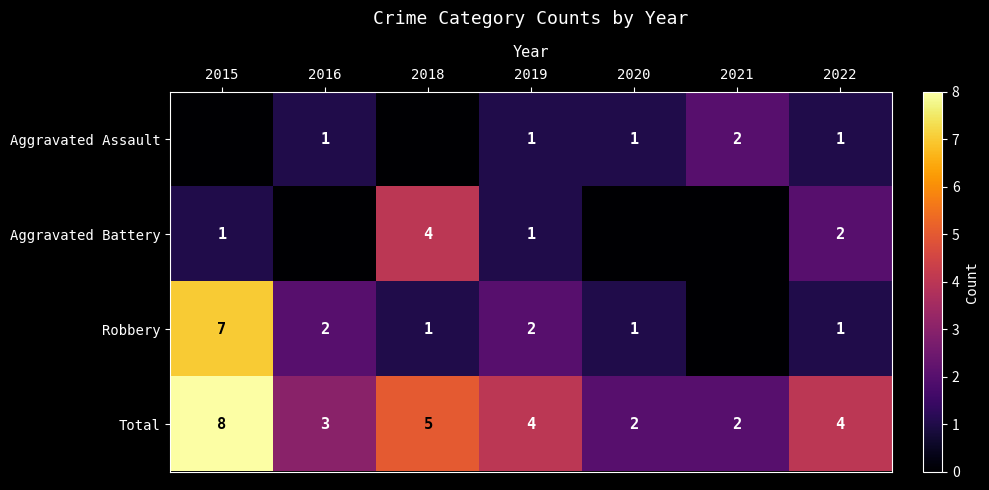

What is the difference between the highest and lowest values at 2019?

3